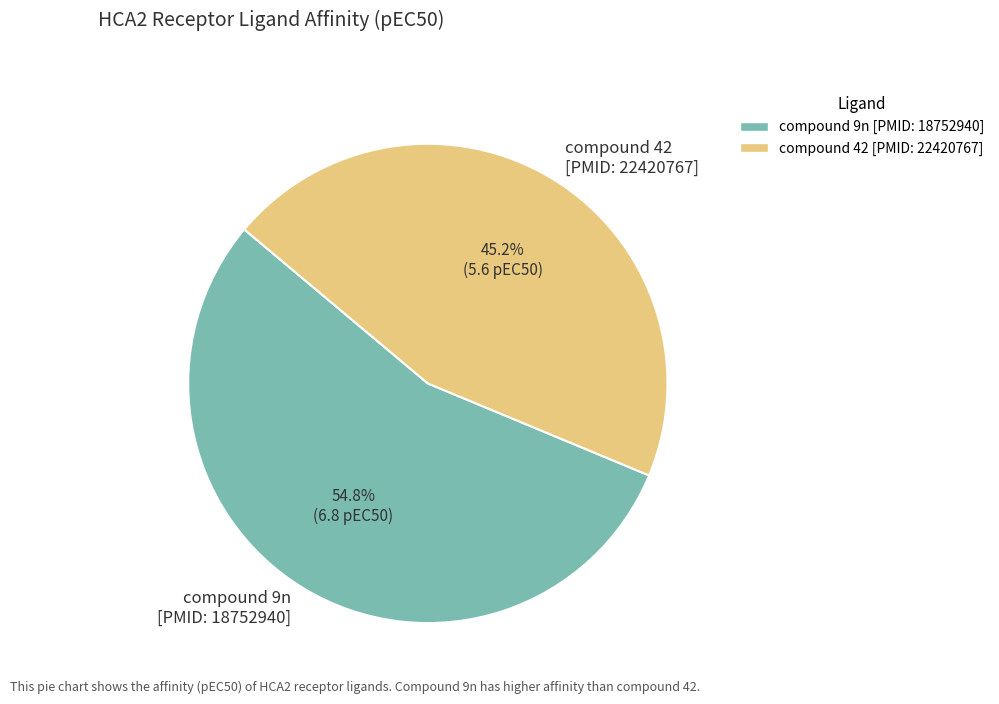

To the nearest percent, what portion does compound 42 [PMID: 22420767] represent?

45%